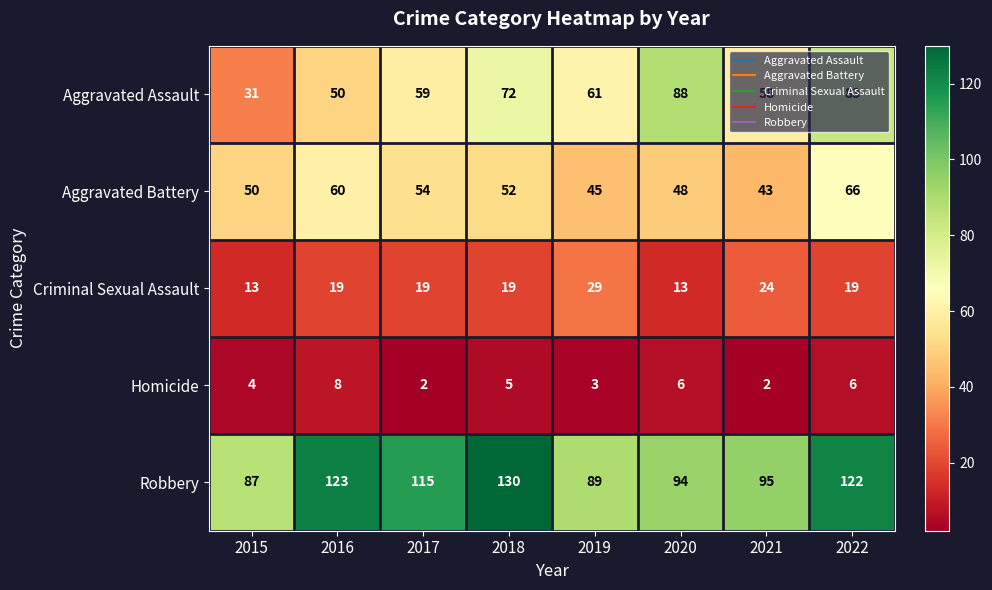

At 2017, list the series in order from smallest to largest.

Homicide, Criminal Sexual Assault, Aggravated Battery, Aggravated Assault, Robbery